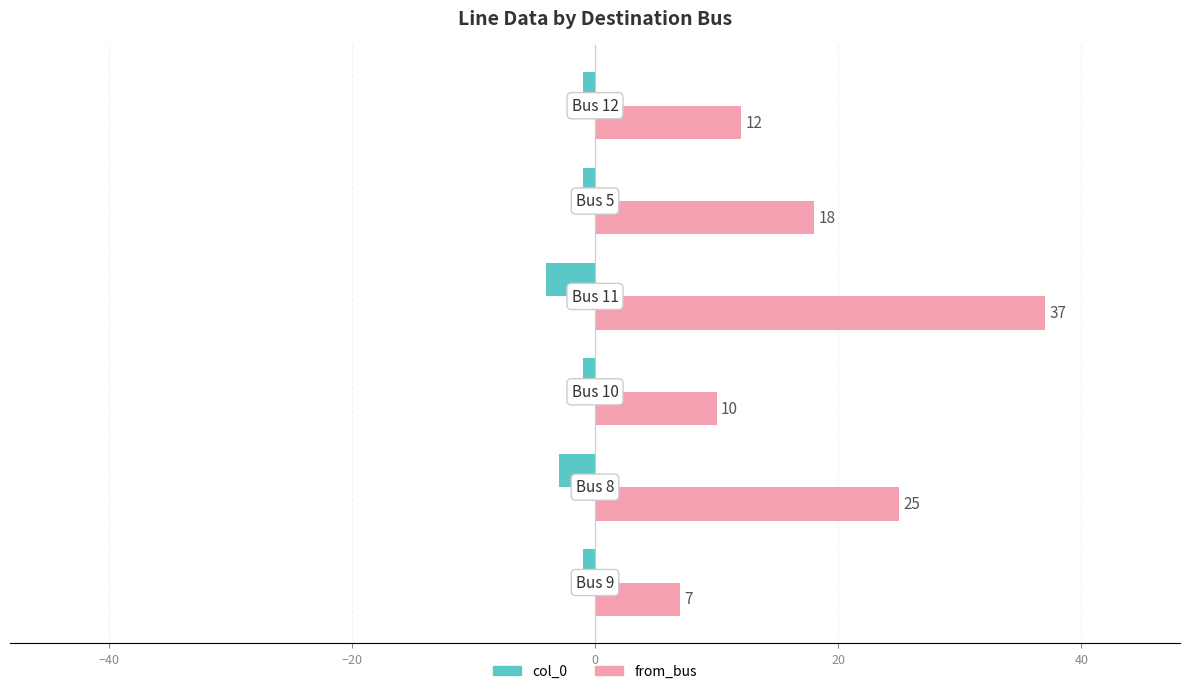

What is the smallest value displayed?

-4